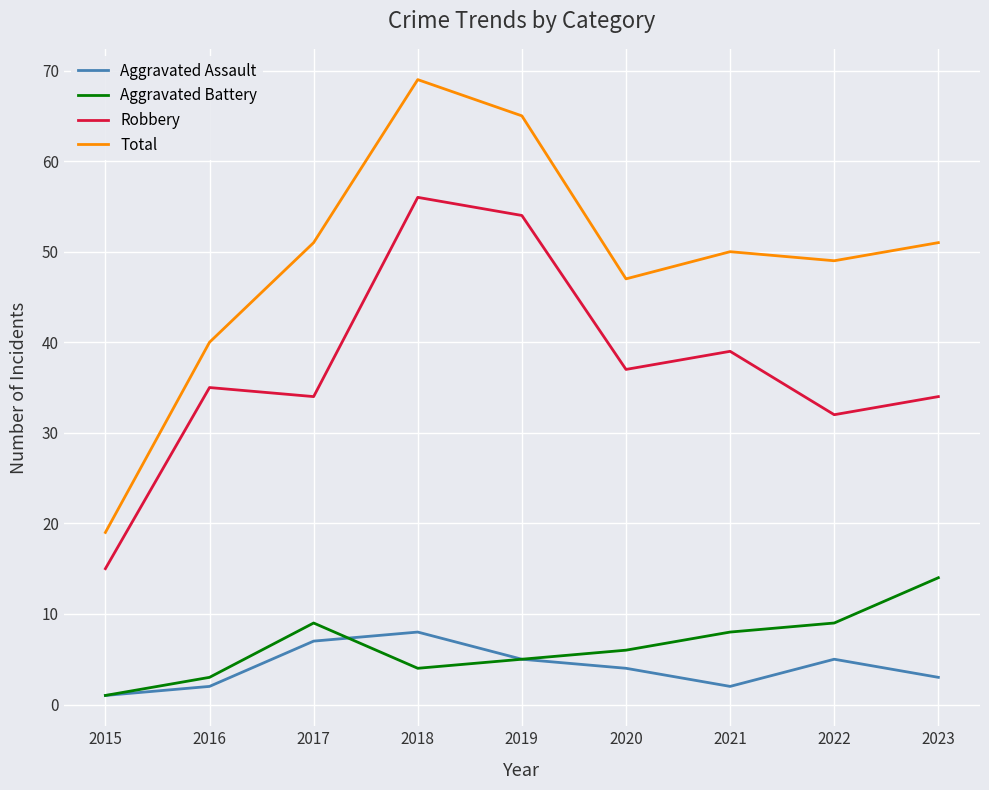

True or false: Total and Aggravated Assault cross at least once.

False